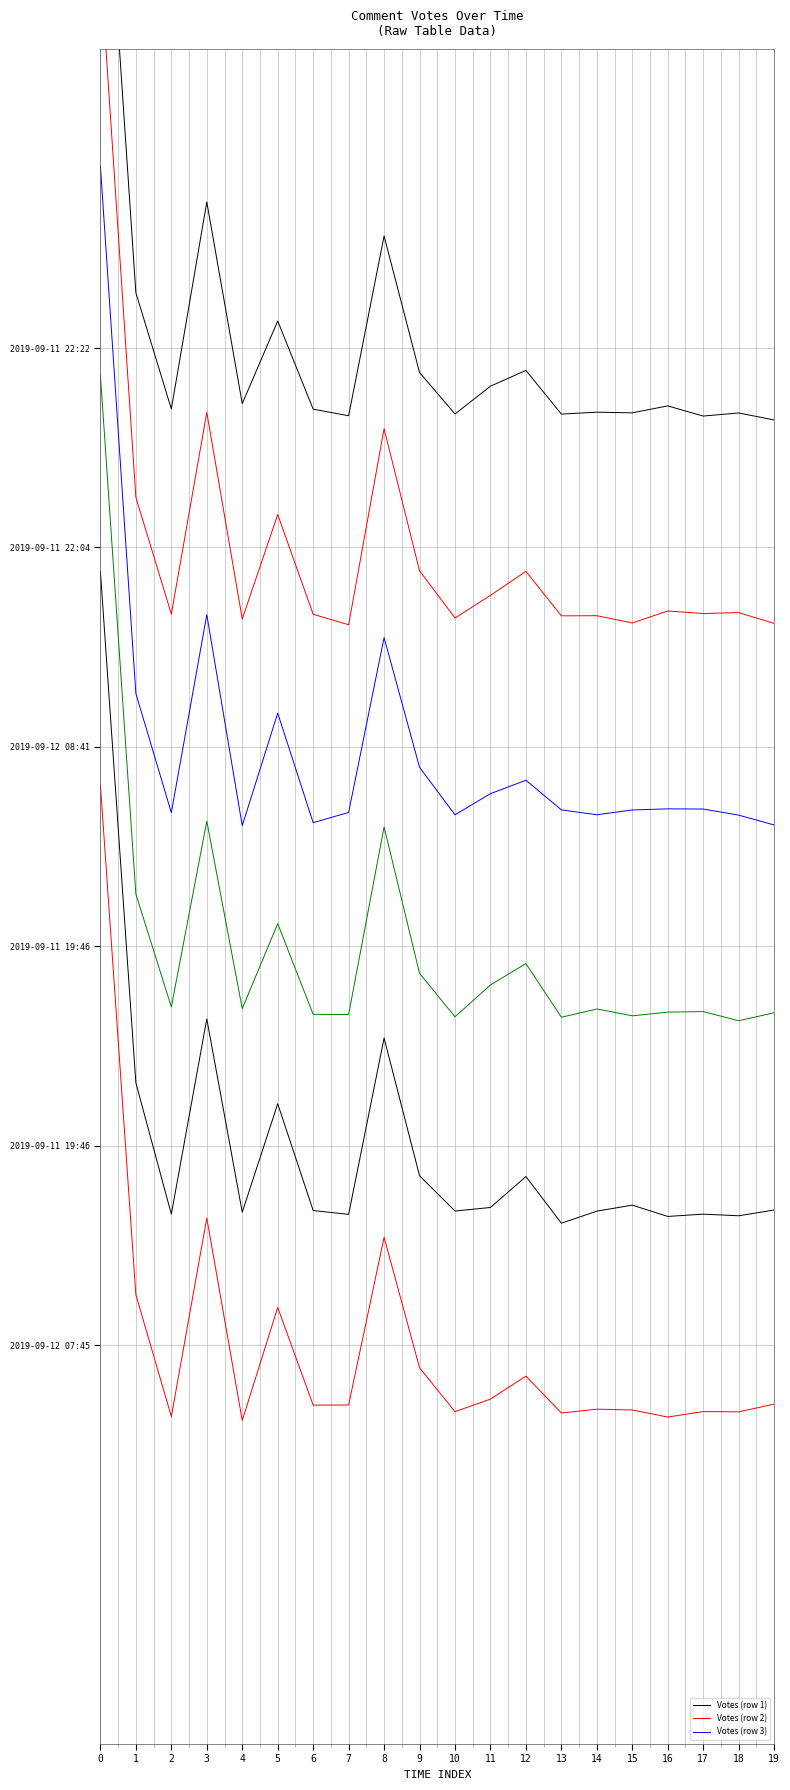

True or false: Votes (row 3) has a value of -23.1 at 17.

True